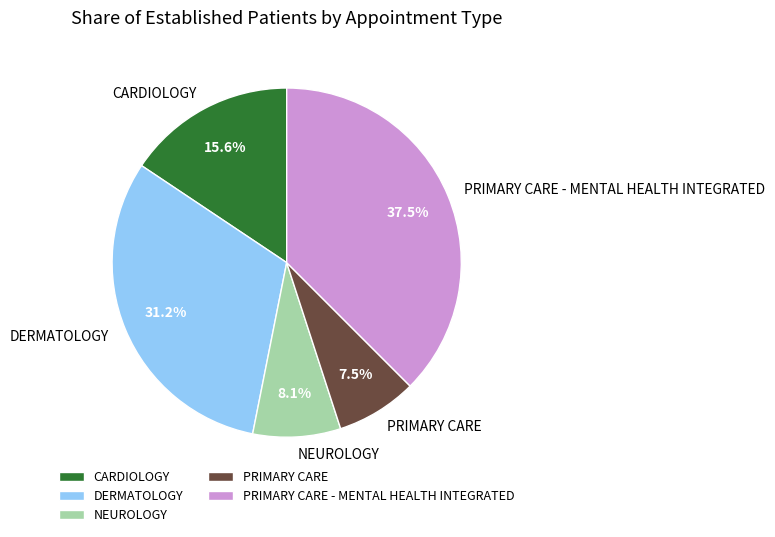

Rank the categories by value from lowest to highest.

PRIMARY CARE, NEUROLOGY, CARDIOLOGY, DERMATOLOGY, PRIMARY CARE - MENTAL HEALTH INTEGRATED